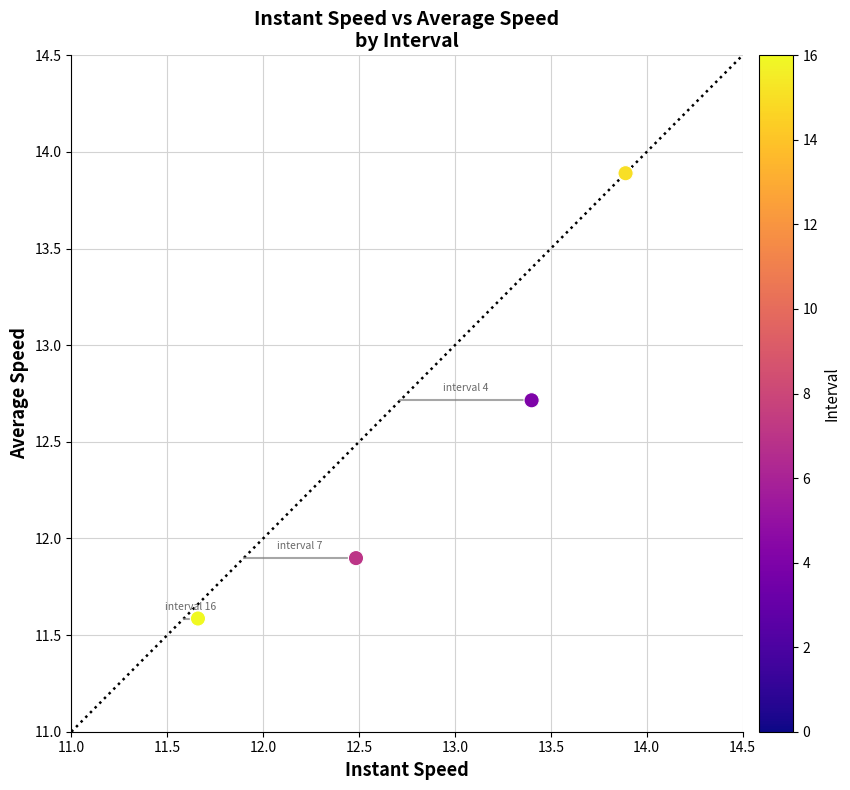

What Y value in the scatter plot is closest to 12?

11.9